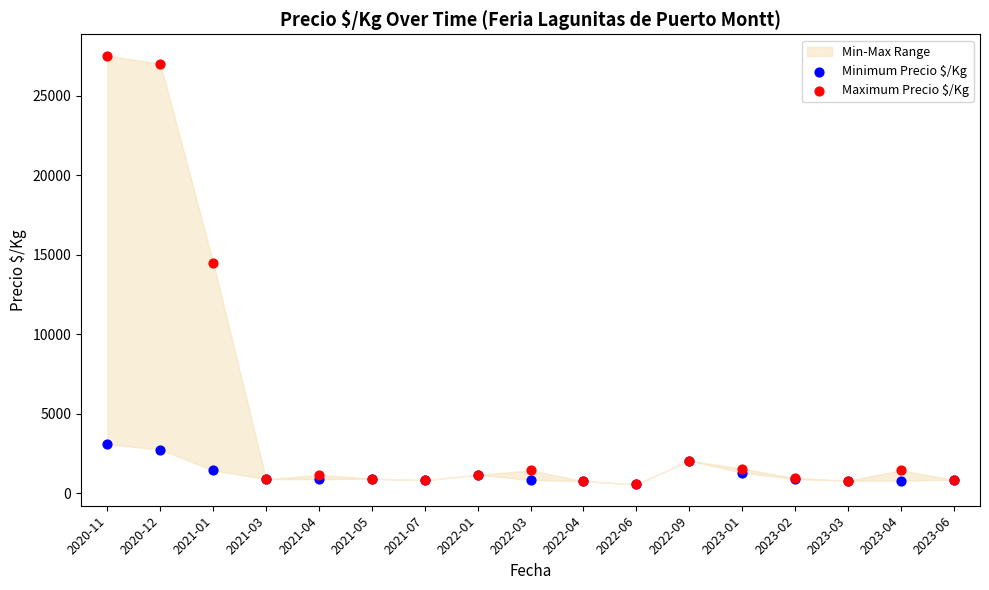

In the Maximum Precio $/Kg series, what Y value is closest to 14037?

14500